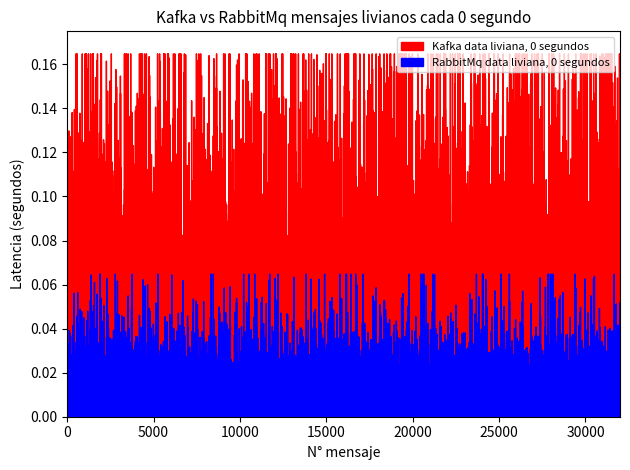

At which category does Kafka data liviana, 0 segundos reach its first local peak?

3